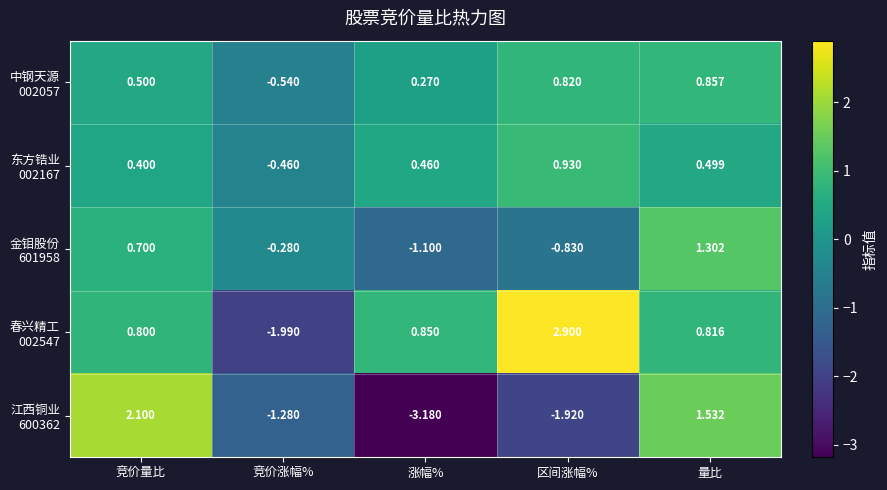

What is the greatest value displayed?

2.9